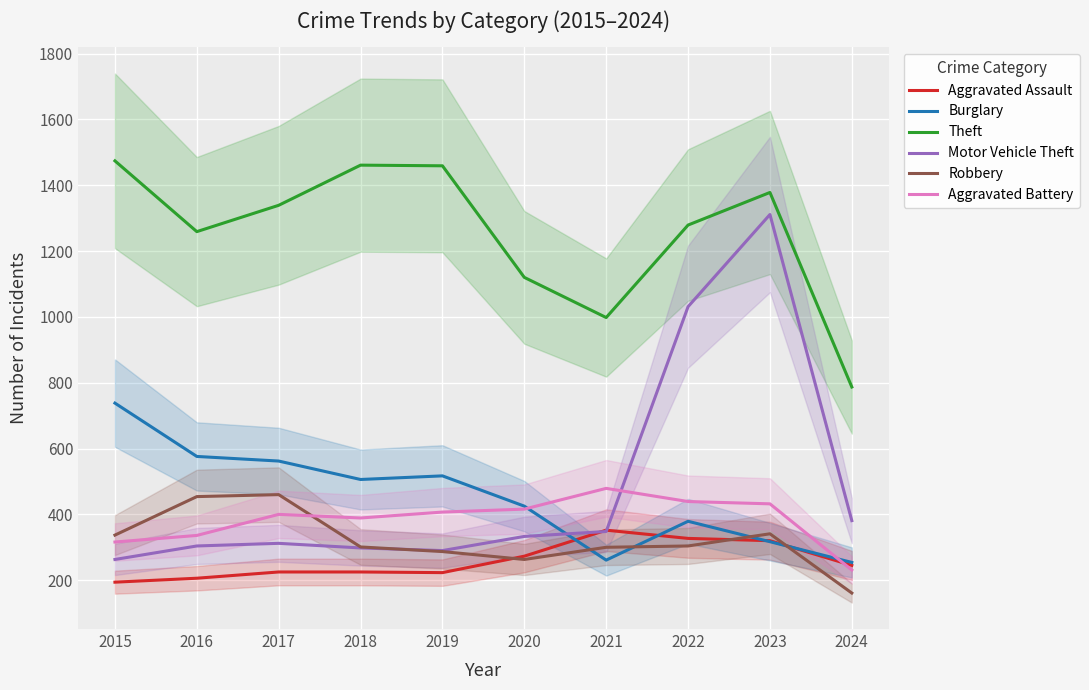

At how many categories does at least one series exceed 816?

9